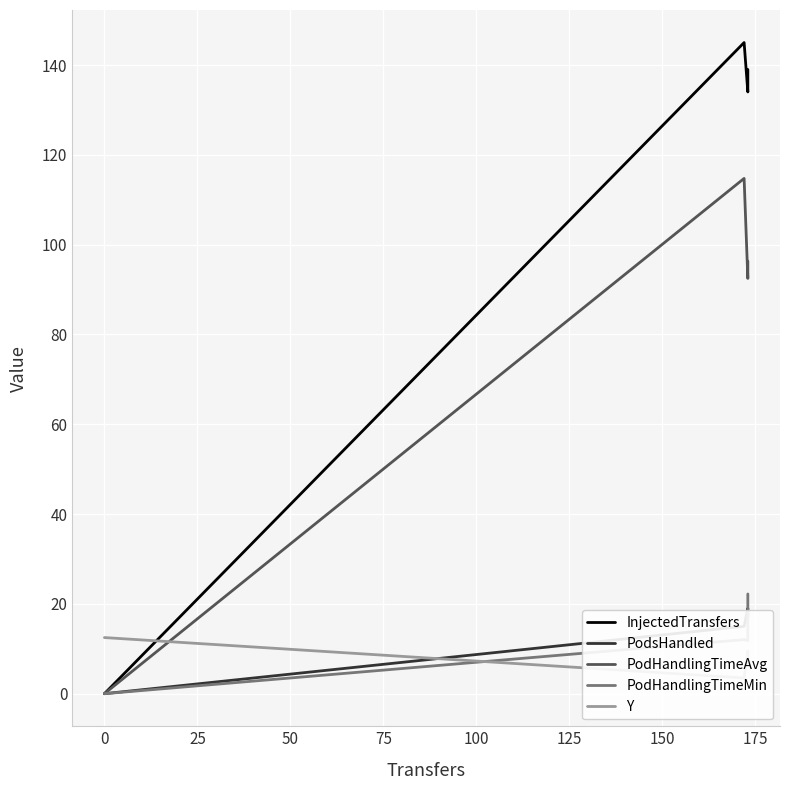

Reading left to right, transcribe all the data shown in this chart.

InjectedTransfers: 0.0	145.0	134.0	139.0
PodsHandled: 0.0	15.0	19.0	17.0
PodHandlingTimeAvg: 0.0	114.7	92.5	96.3
PodHandlingTimeMin: 0.0	12.0	11.8	22.2
Y: 12.5	3.5	9.5	6.5